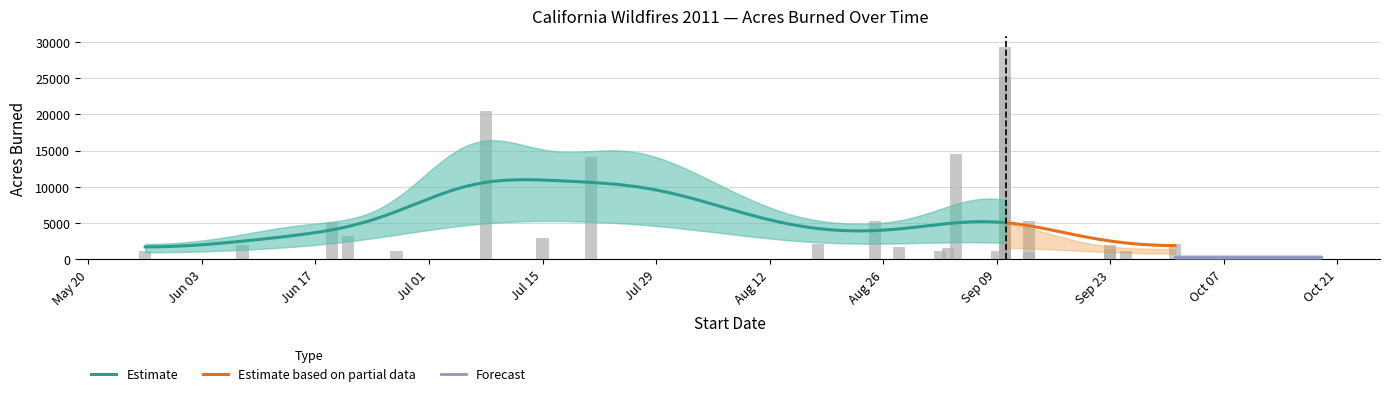

At which category does the chart reach its peak across all series?

2011-09-10